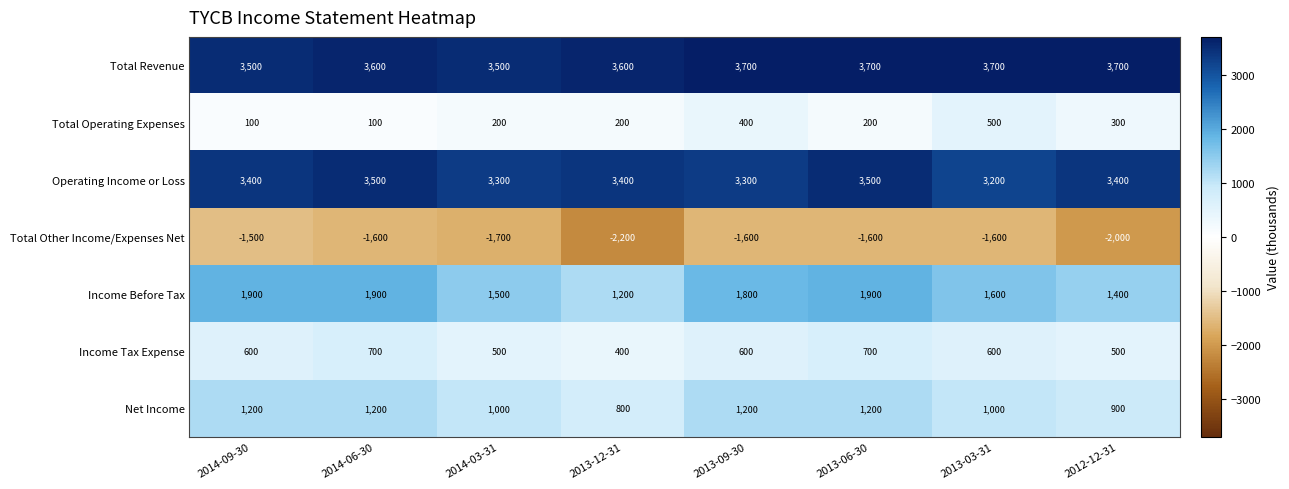

The value of Total Revenue at 2013-12-31 is 3600. True or false?

True